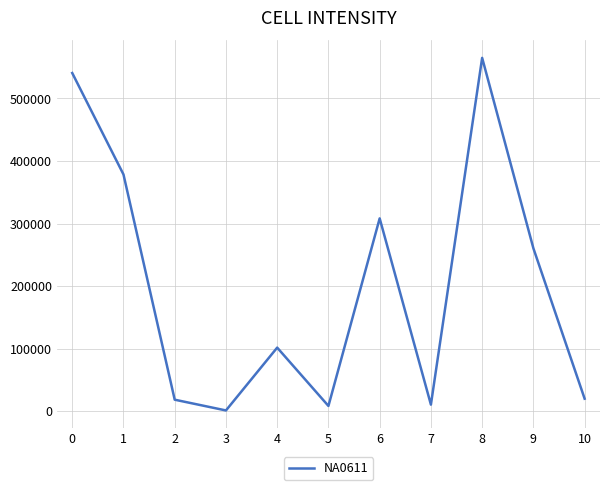

What is the minimum value shown in the chart?

1000